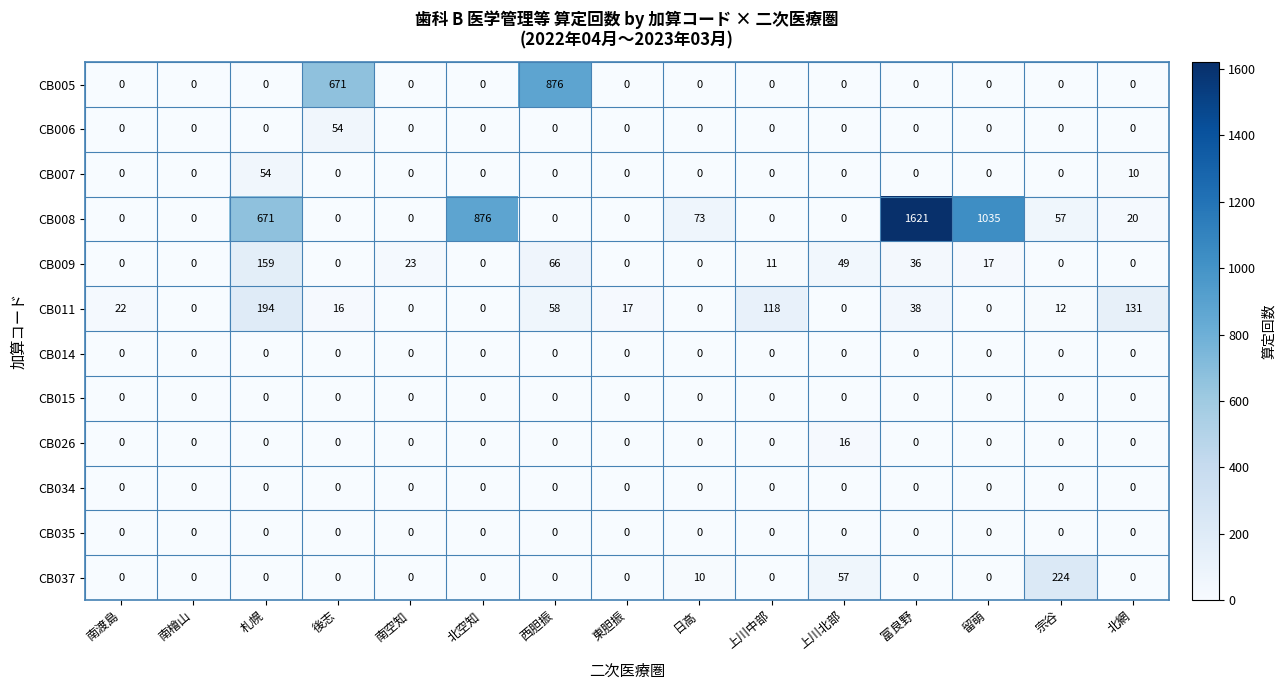

Is it true that CB011 equals 118 at 上川北部?

False